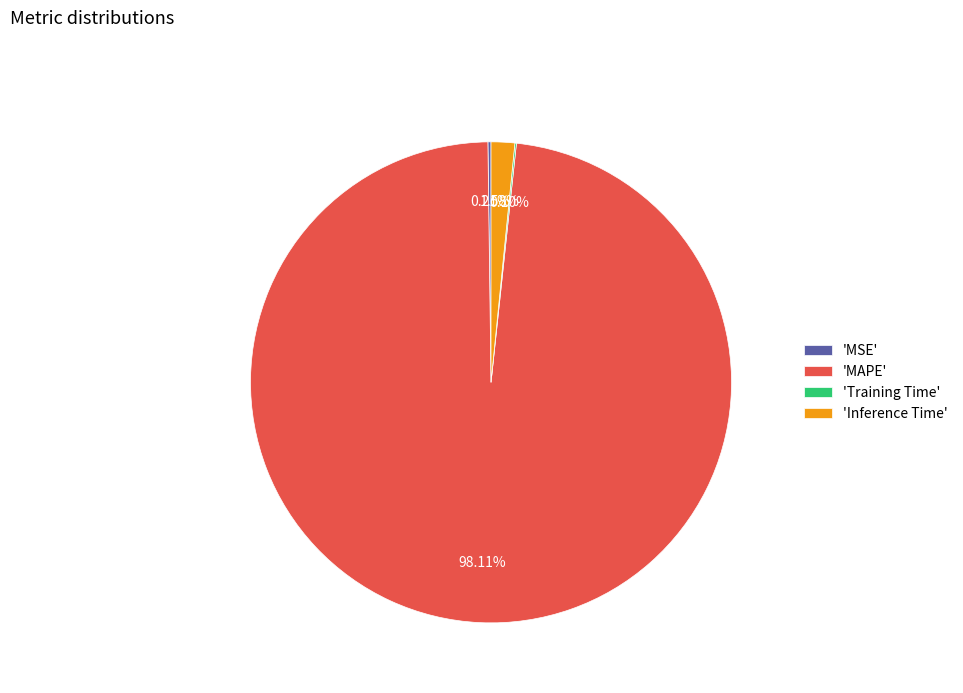

Which category accounts for the majority?

'MAPE'